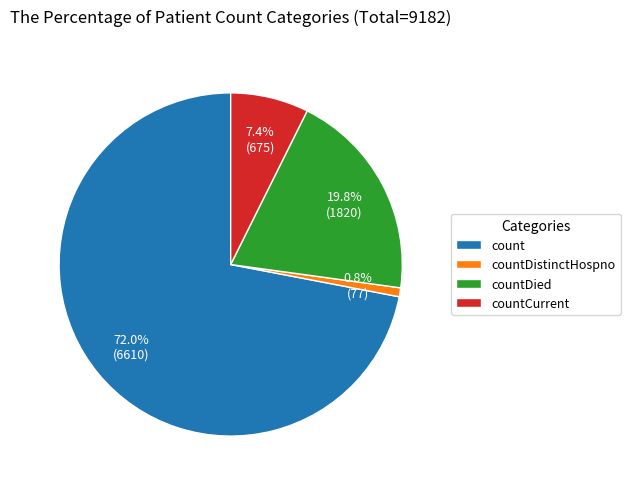

Is there a majority slice in this chart?

Yes